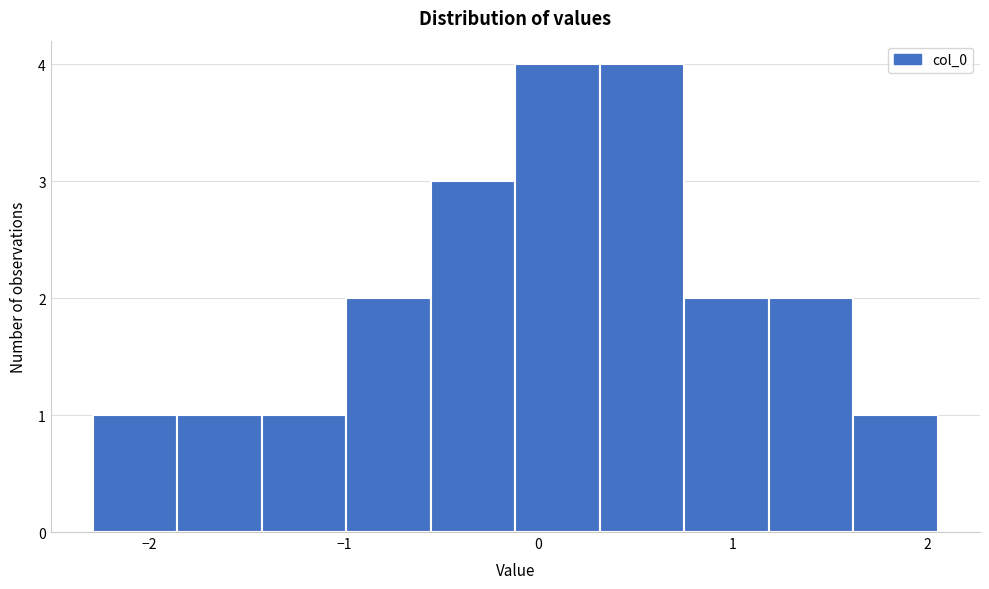

What is the height of the bar covering -1.4 to -1.0 on the x-axis? Neither the bar edges nor the heights are printed on the chart, so give them approximately, as read against the axes.

1